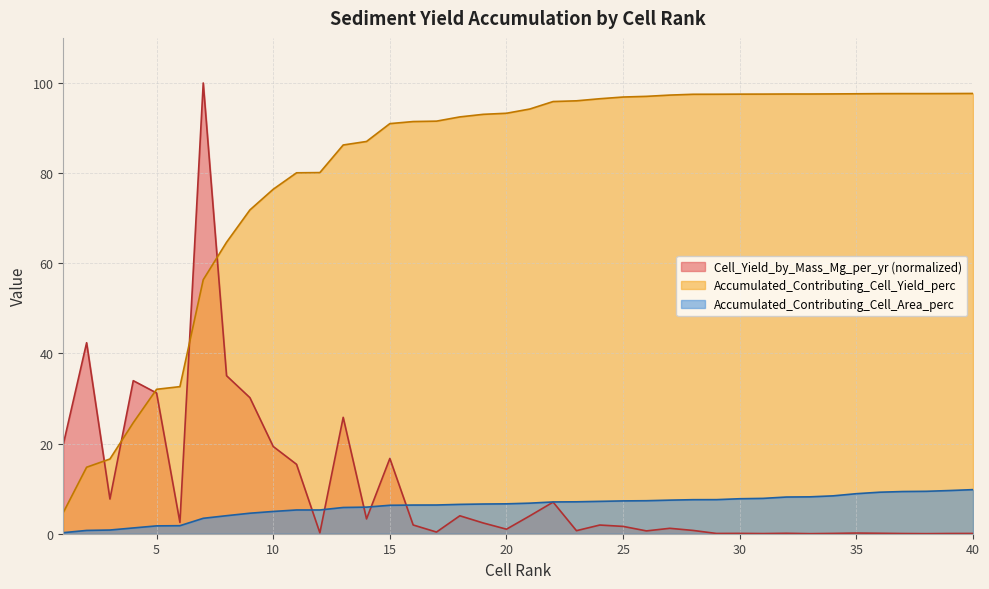

List the labels in order of Cell_Yield_by_Mass_Mg_per_yr value, smallest first.

33, 38, 31, 37, 39, 40, 29, 34, 30, 32, 36, 35, 12, 17, 26, 23, 28, 20, 27, 25, 24, 16, 19, 6, 14, 21, 18, 22, 3, 11, 15, 10, 1, 13, 9, 5, 4, 8, 2, 7